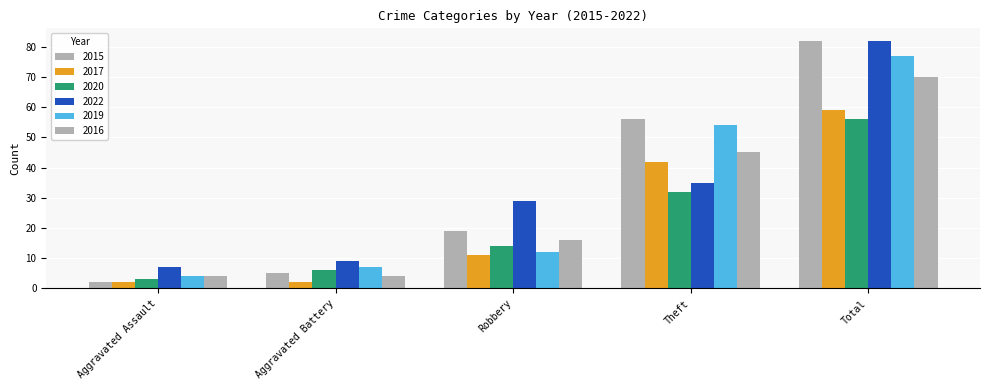

How many data points in 2022 are less than 29?

2